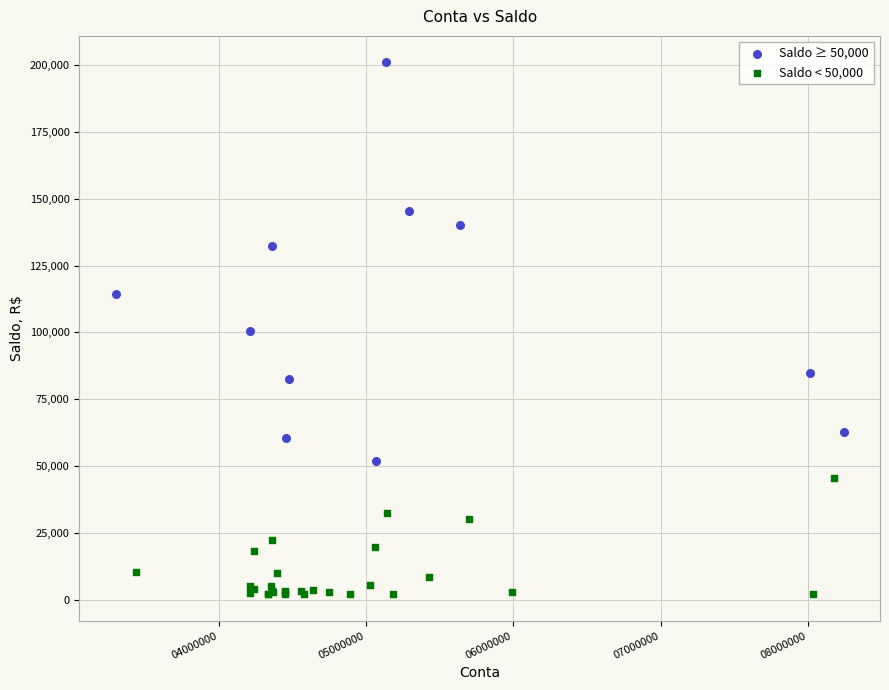

Which series contains the highest Y value?

Saldo ≥ 50,000